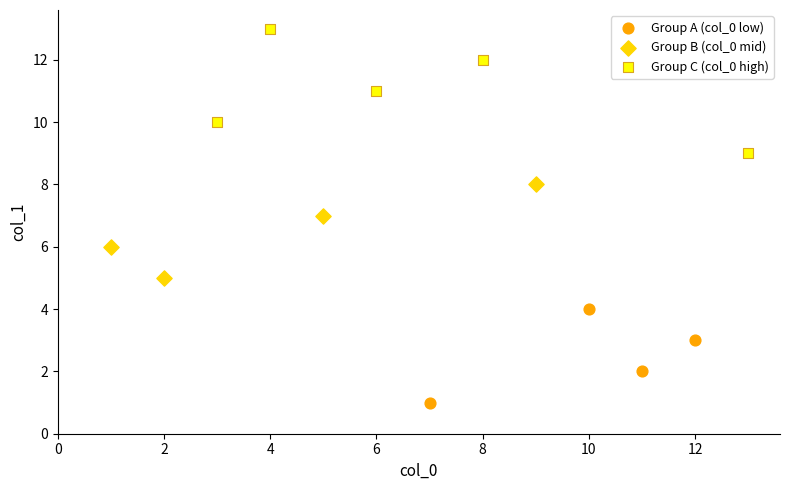

Which series has the largest Y range (max minus min)?

Group C (col_0 high)